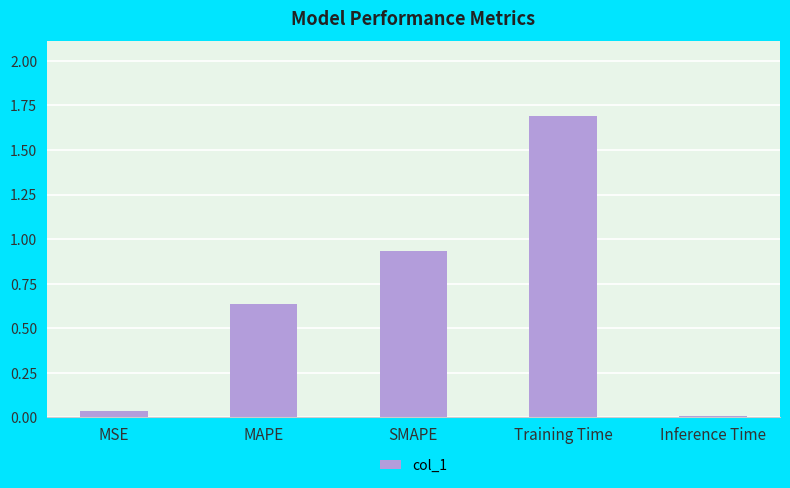

What is the average value?

0.7